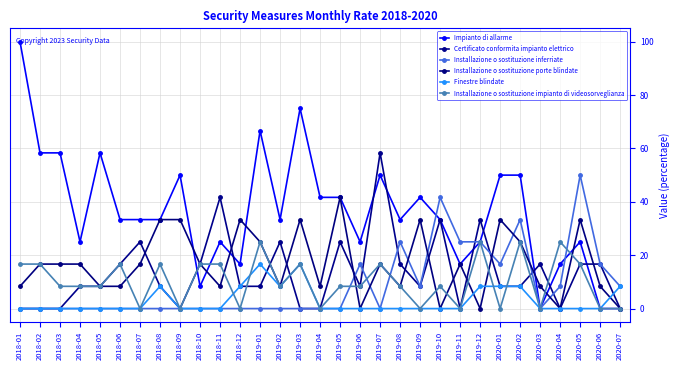

Which has a higher value, 2019-01 or 2018-06?

2019-01